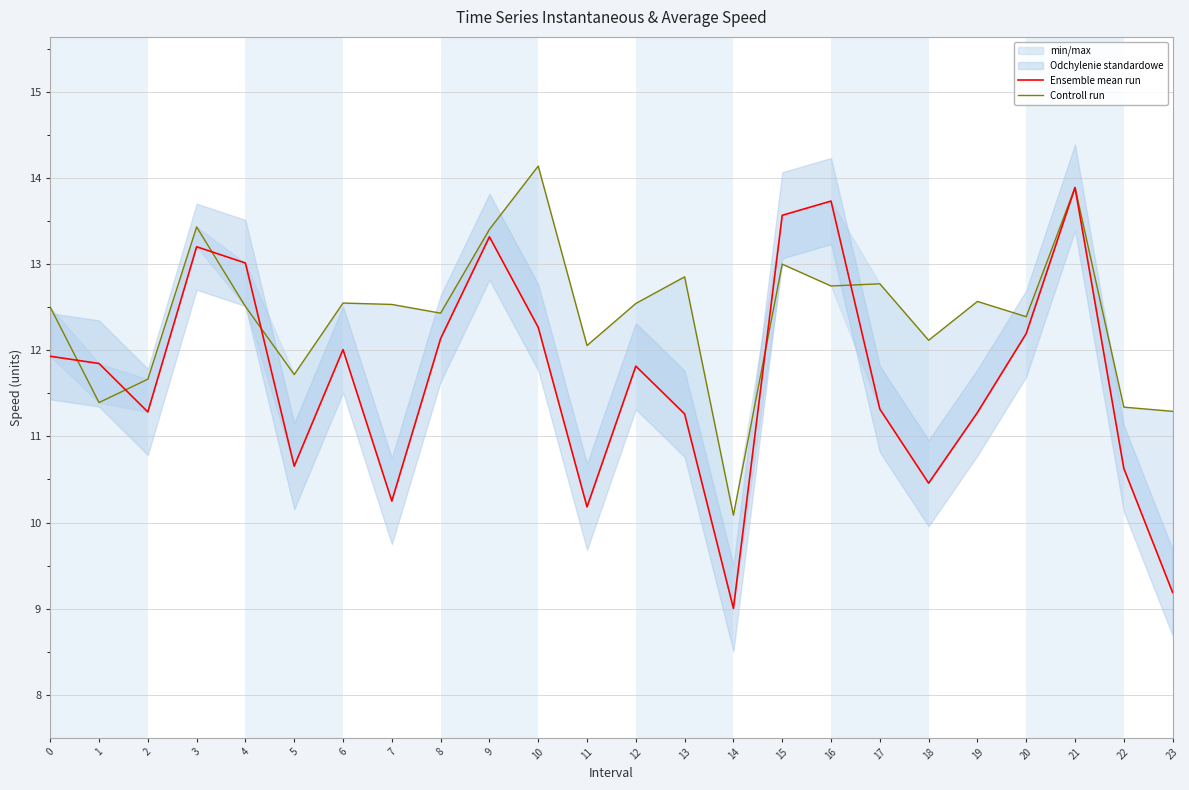

Rank the series at 3 from highest to lowest value.

Controll run, Ensemble mean run